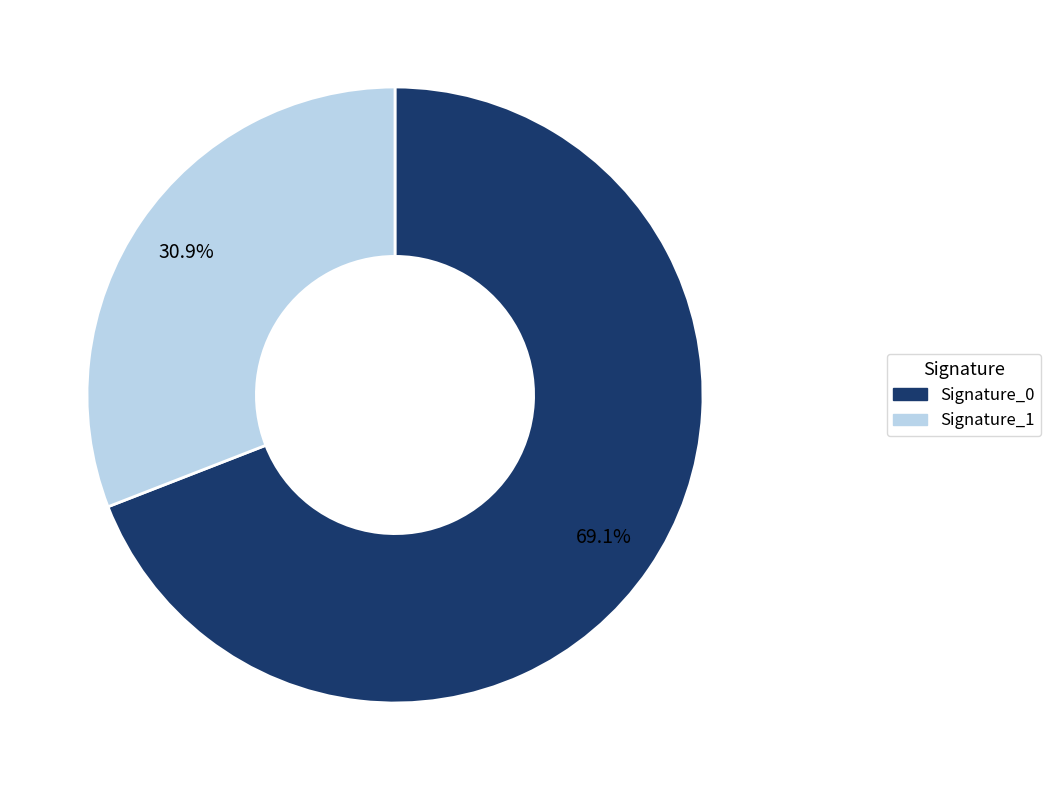

Is there any slice that represents more than half of the pie?

Yes